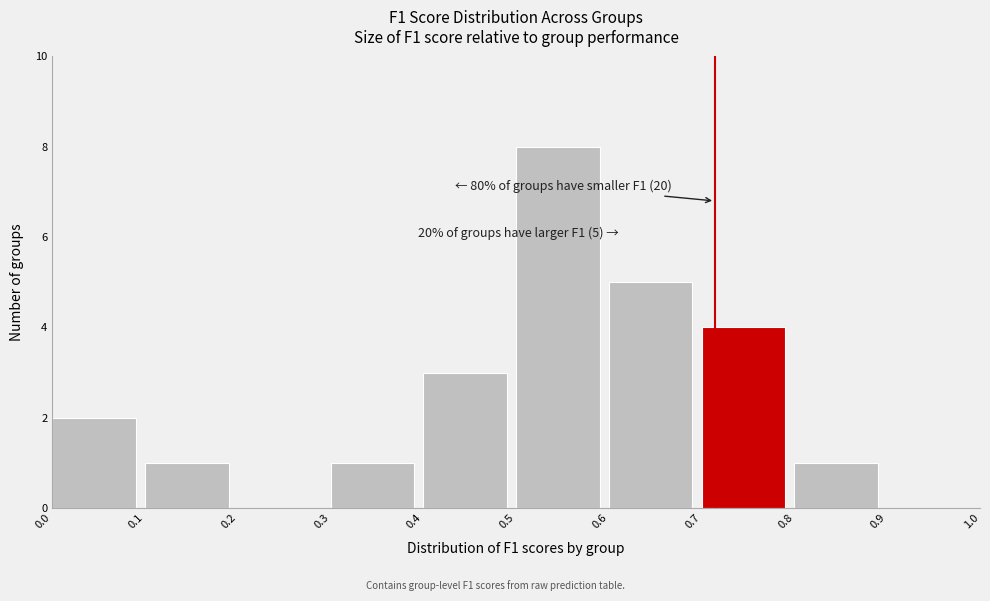

Which range on the x-axis has the tallest bar?

0.5 to 0.6